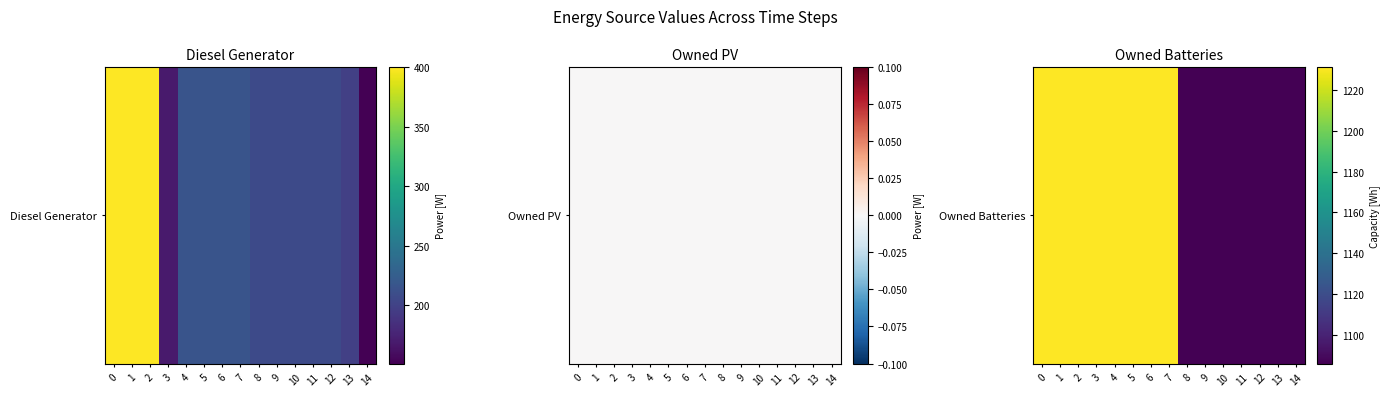

What is the difference between the maximum and minimum values?

145